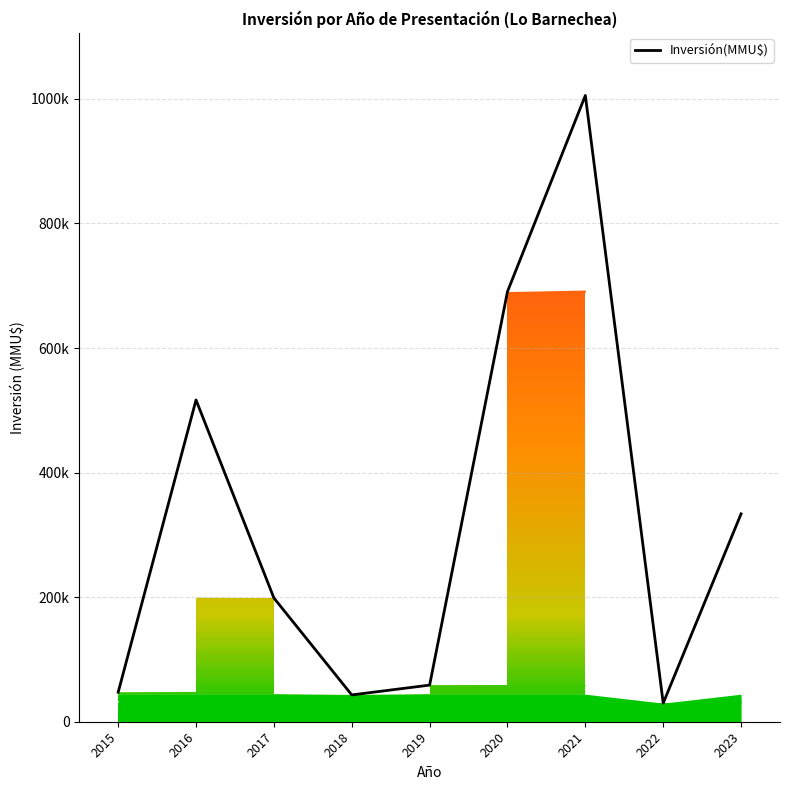

Reading left to right, transcribe all the data shown in this chart.

47333	516600	198666	43037	58807	690638	1005518	29846	333770